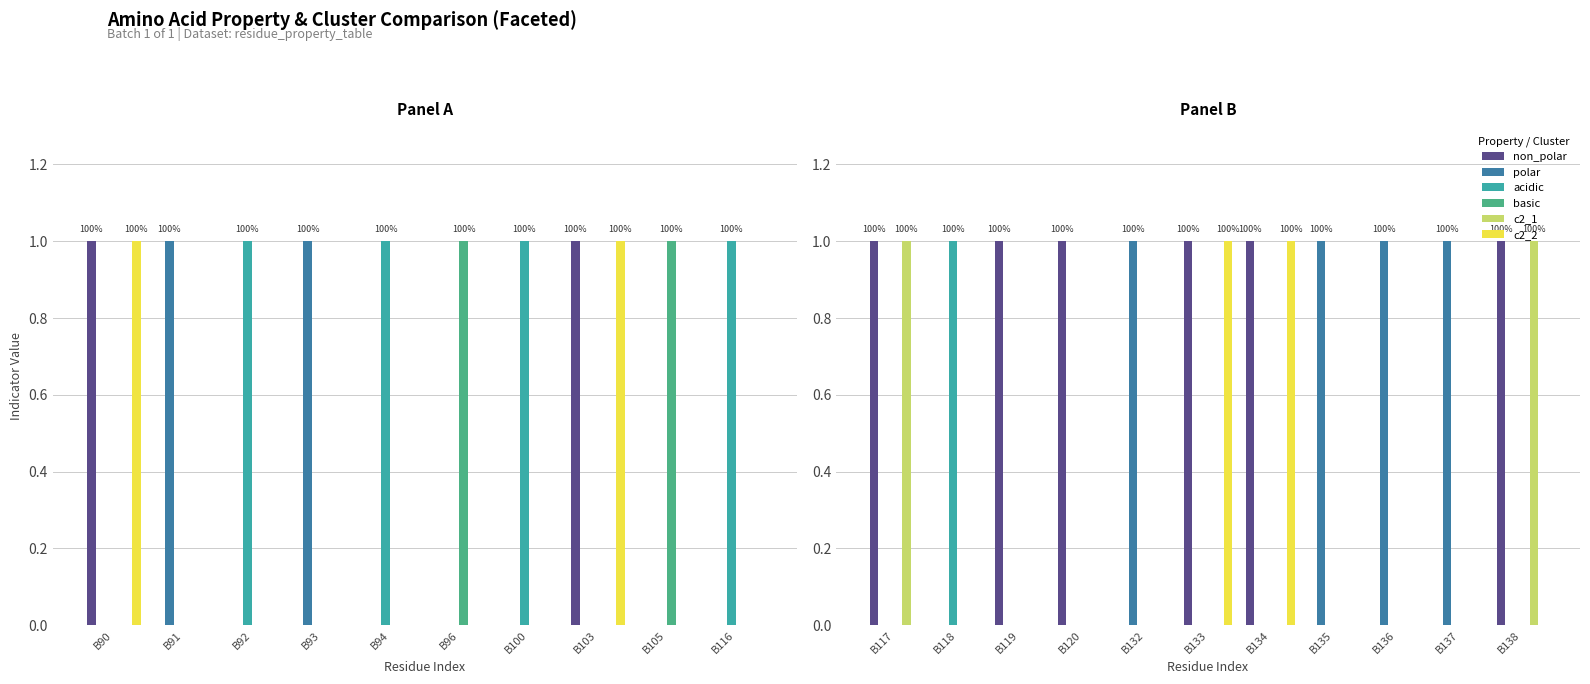

What is the highest value of the c2_2 series?

1